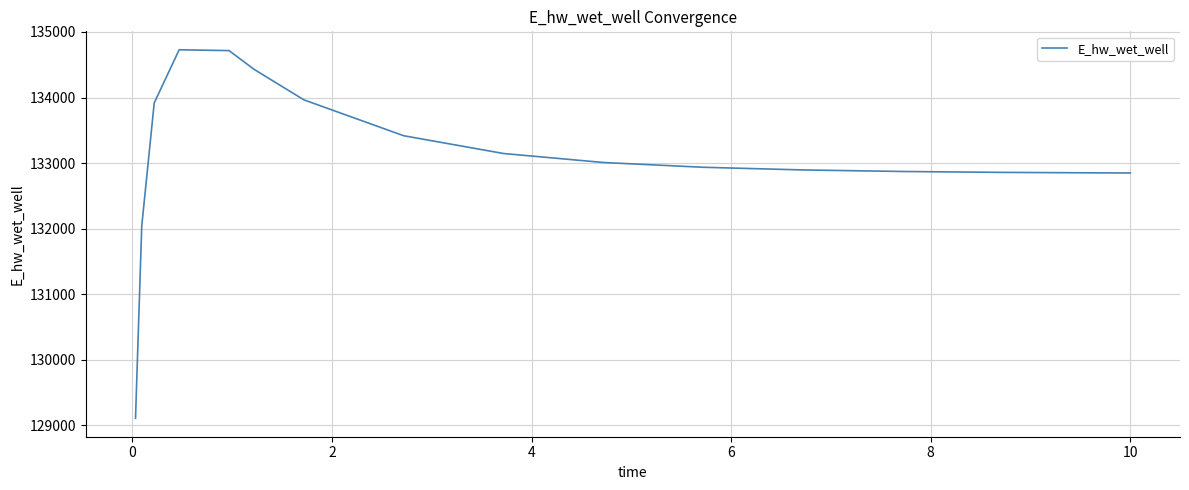

What is the maximum value shown in the chart?

134729.0